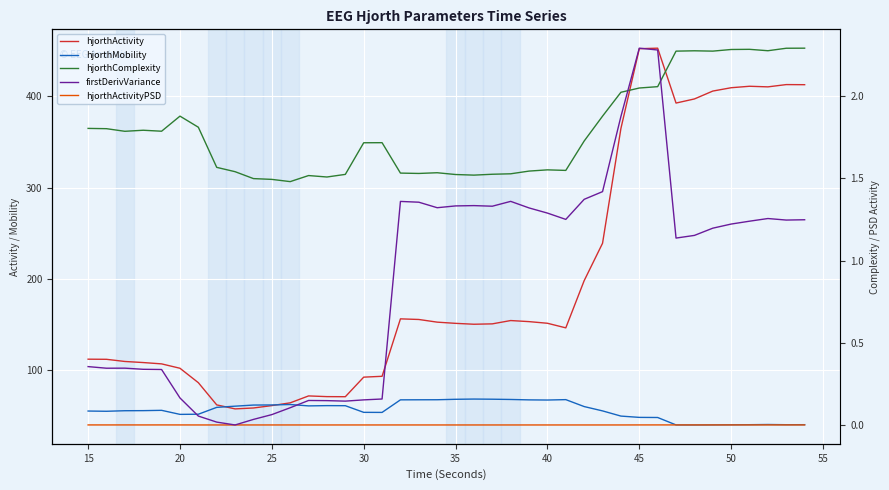

The value of hjorthMobility_EEG at 33 is 15.8. True or false?

False